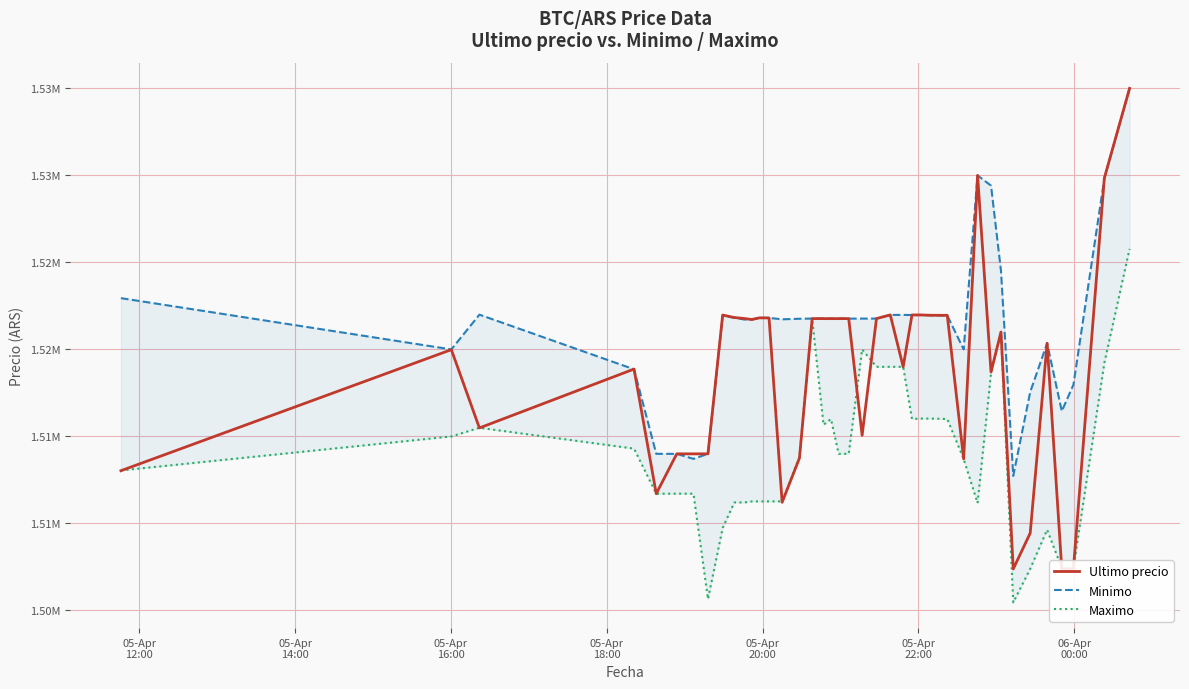

What is the highest value of the Minimo series?

1534992.0